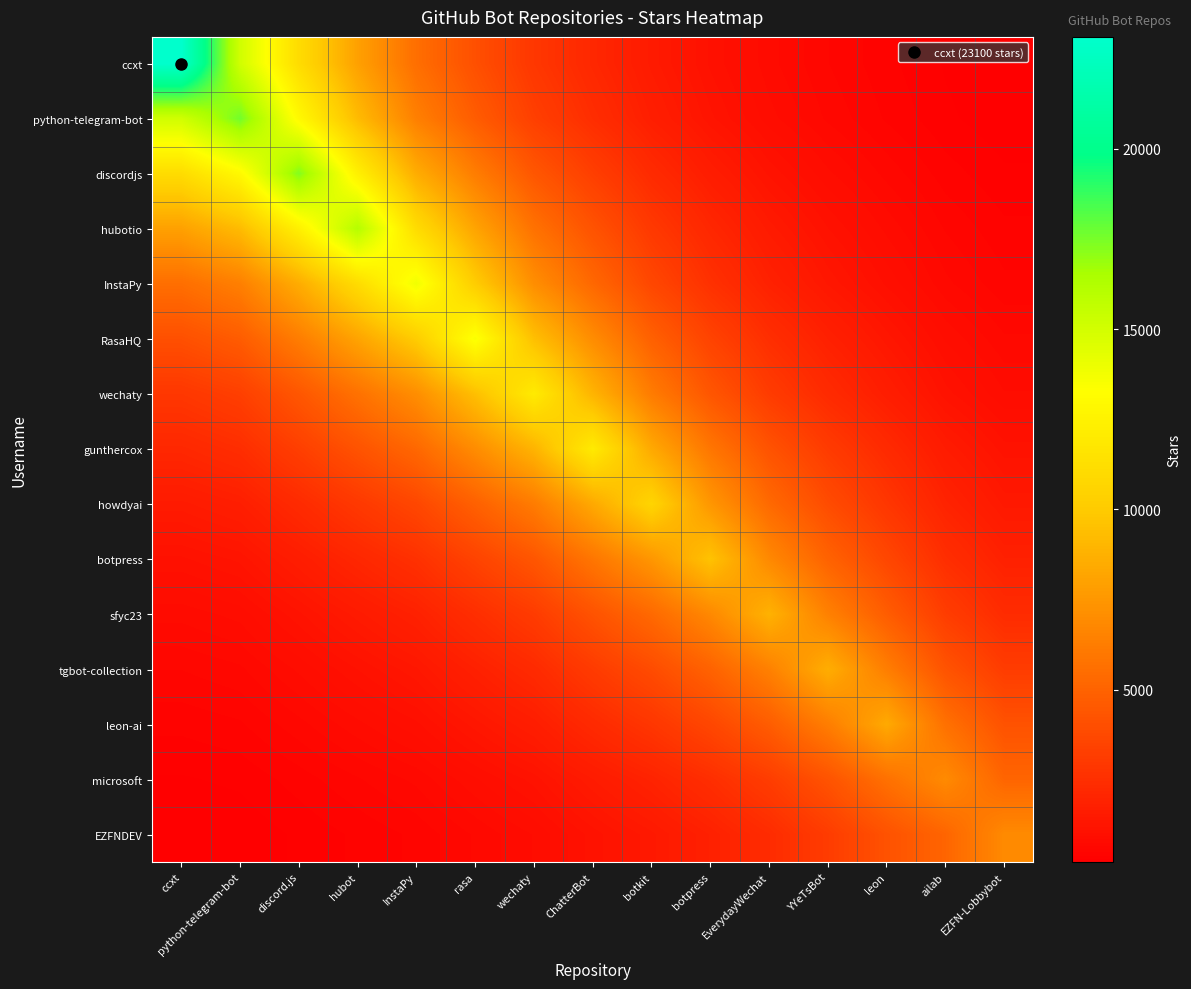

What is the minimum value shown in the chart?

224.9